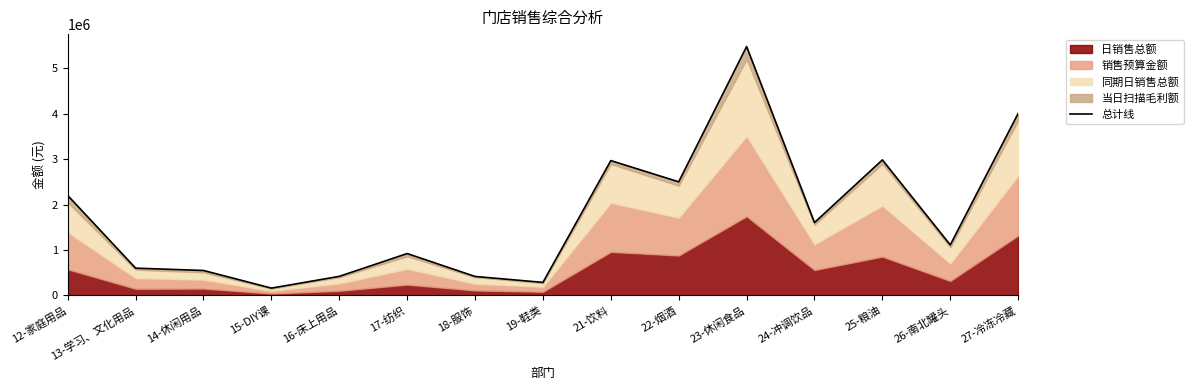

What is the difference between the values at 14-休闲用品 and 18-服饰?

131729.2